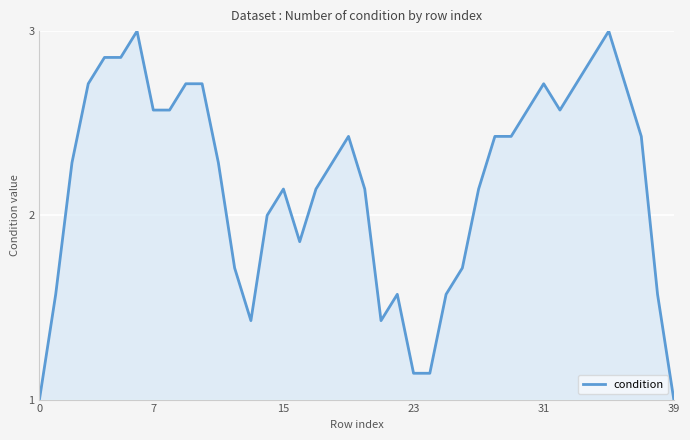

What is the smallest value displayed?

1.0